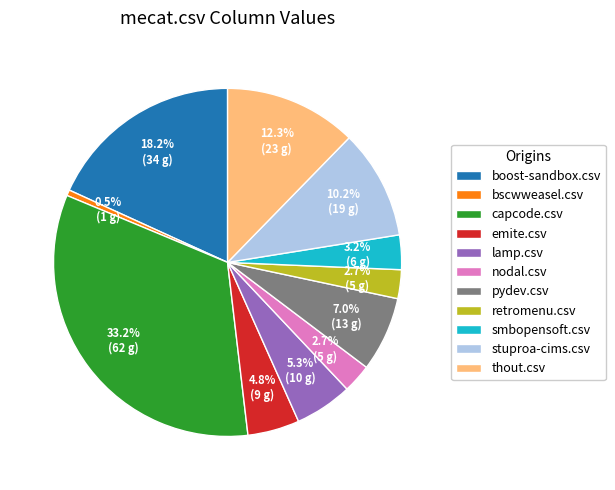

To the nearest percent, what percentage of the pie is lamp.csv?

5%